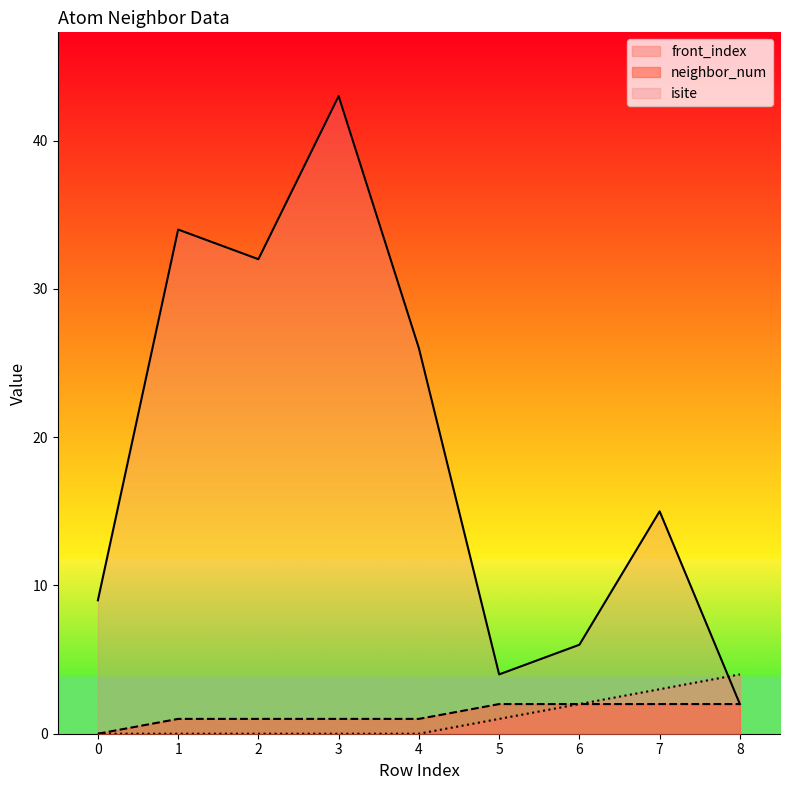

What are all the series names shown in the legend?

front_index, neighbor_num, isite